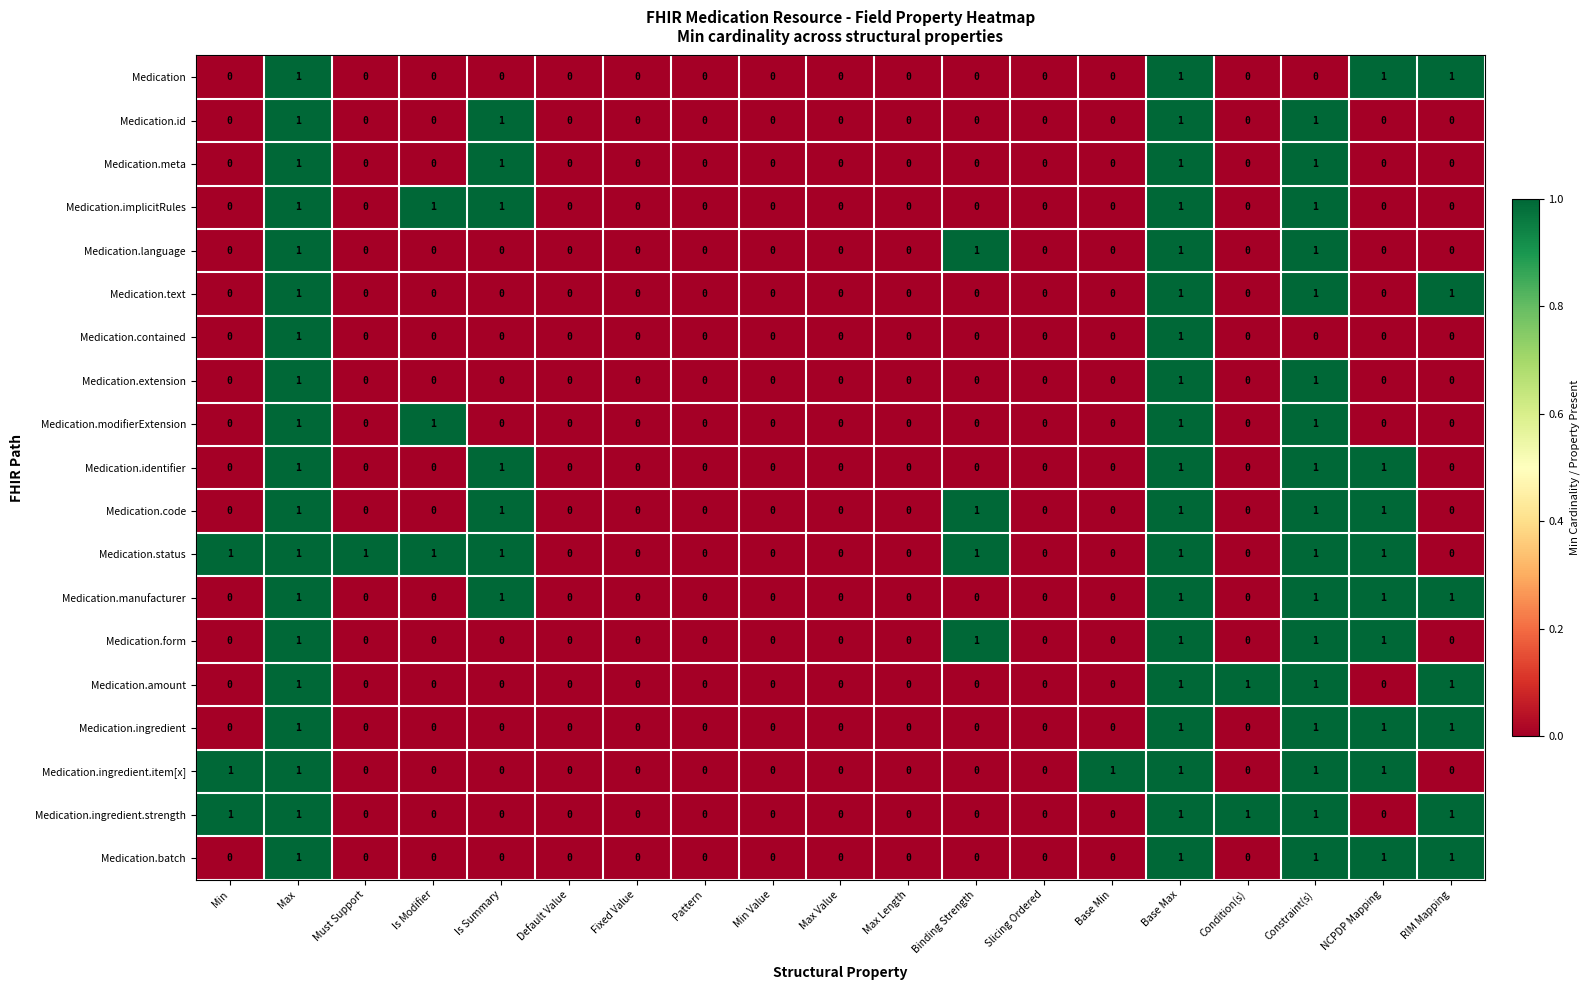

Is it true that Medication.code equals -1 at Must Support?

False